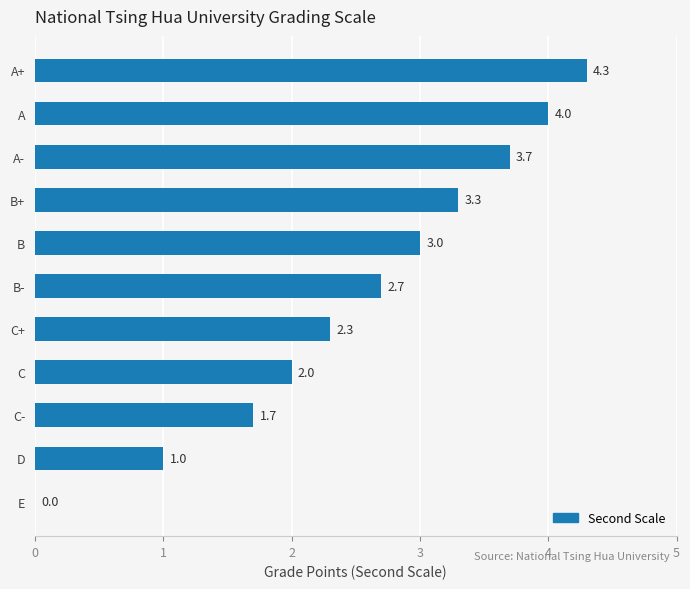

What is the sum of all values?

28.0